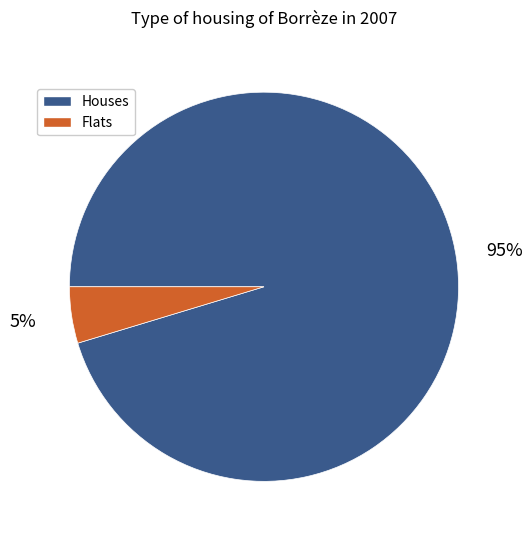

Rank the categories by value from highest to lowest.

Houses, Flats